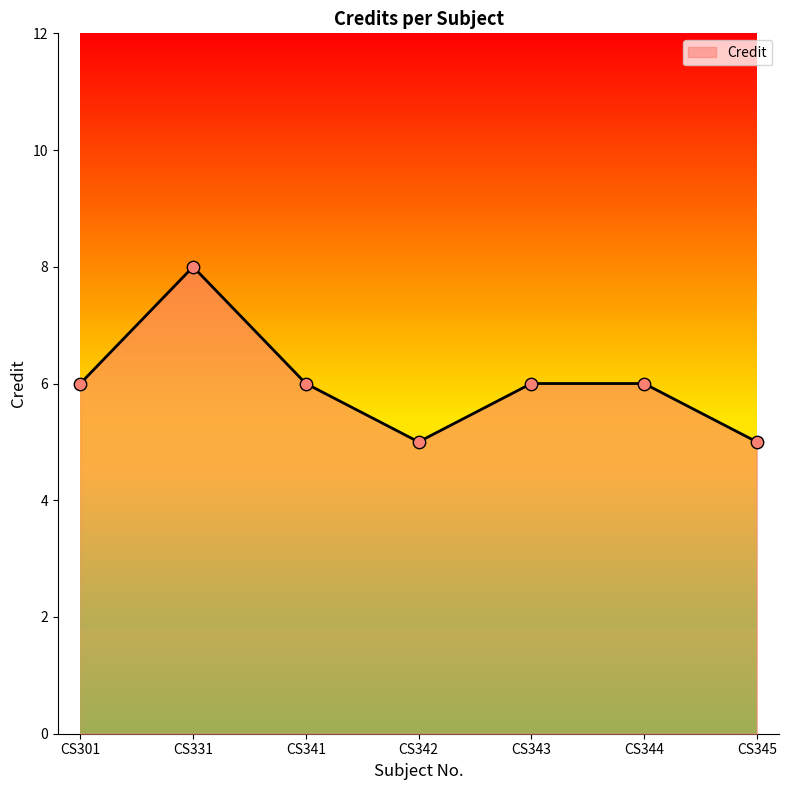

Which has a higher value, CS345 or CS344?

CS344